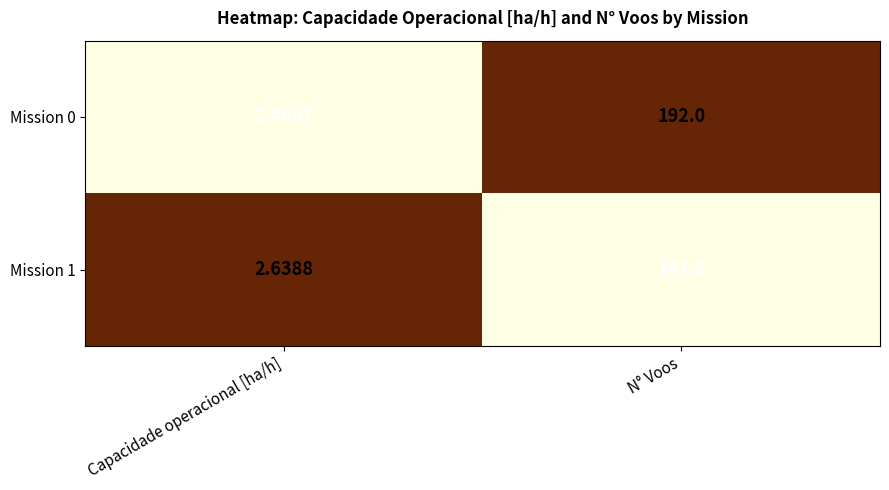

Which label corresponds to the smallest value in the chart?

Capacidade operacional [ha/h]